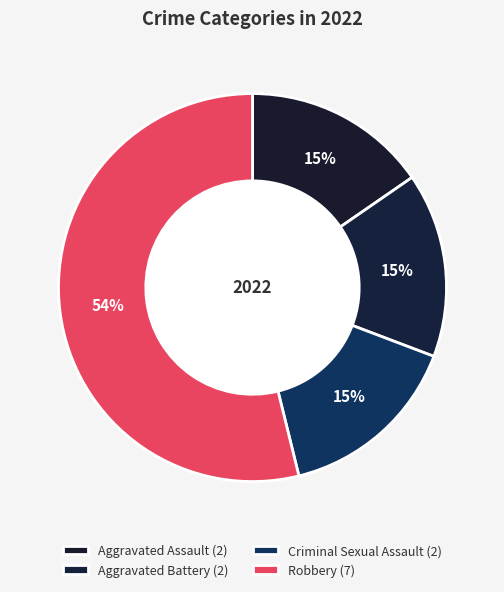

Which category accounts for the majority?

Robbery